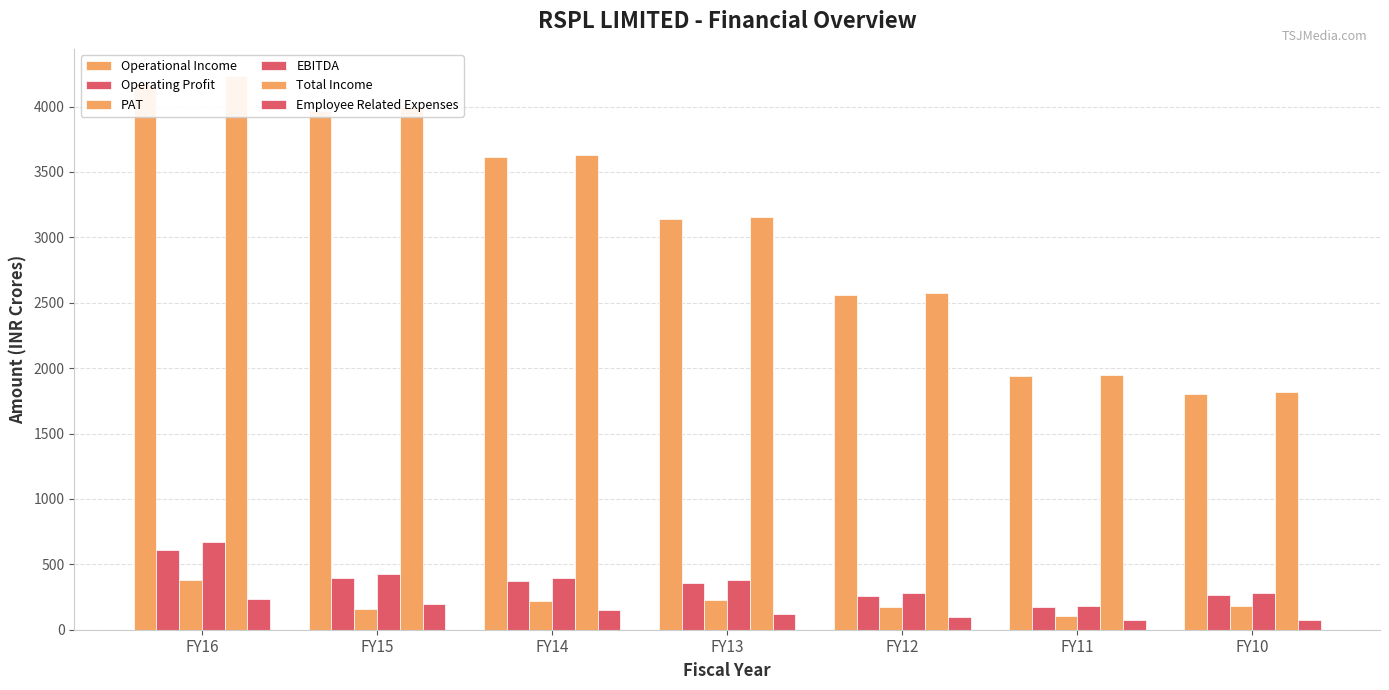

Is it true that Operational Income equals 7177.2 at FY16?

False